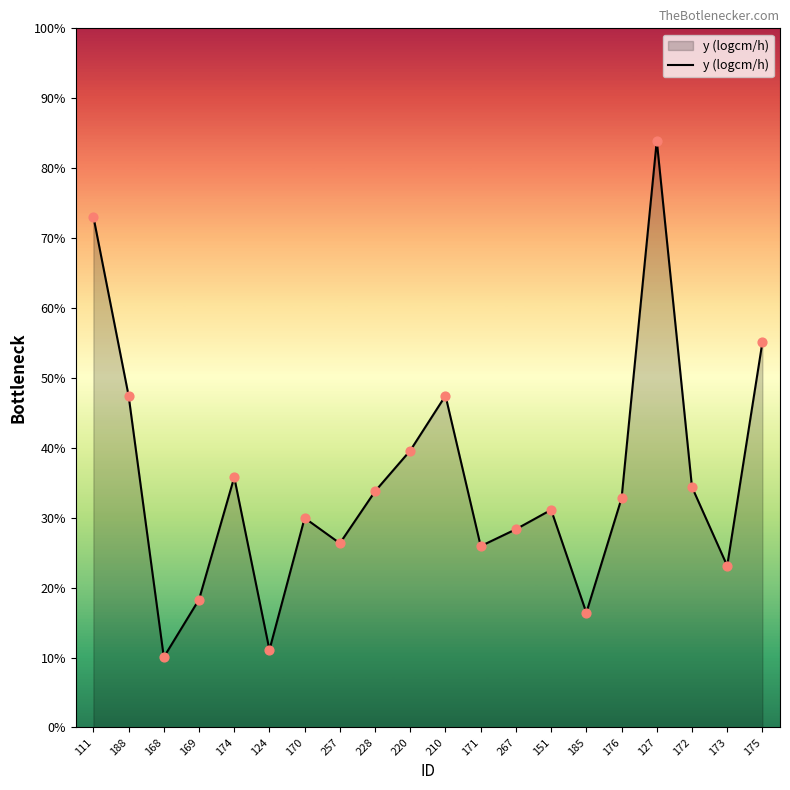

Between 185 and 169, which is larger?

169